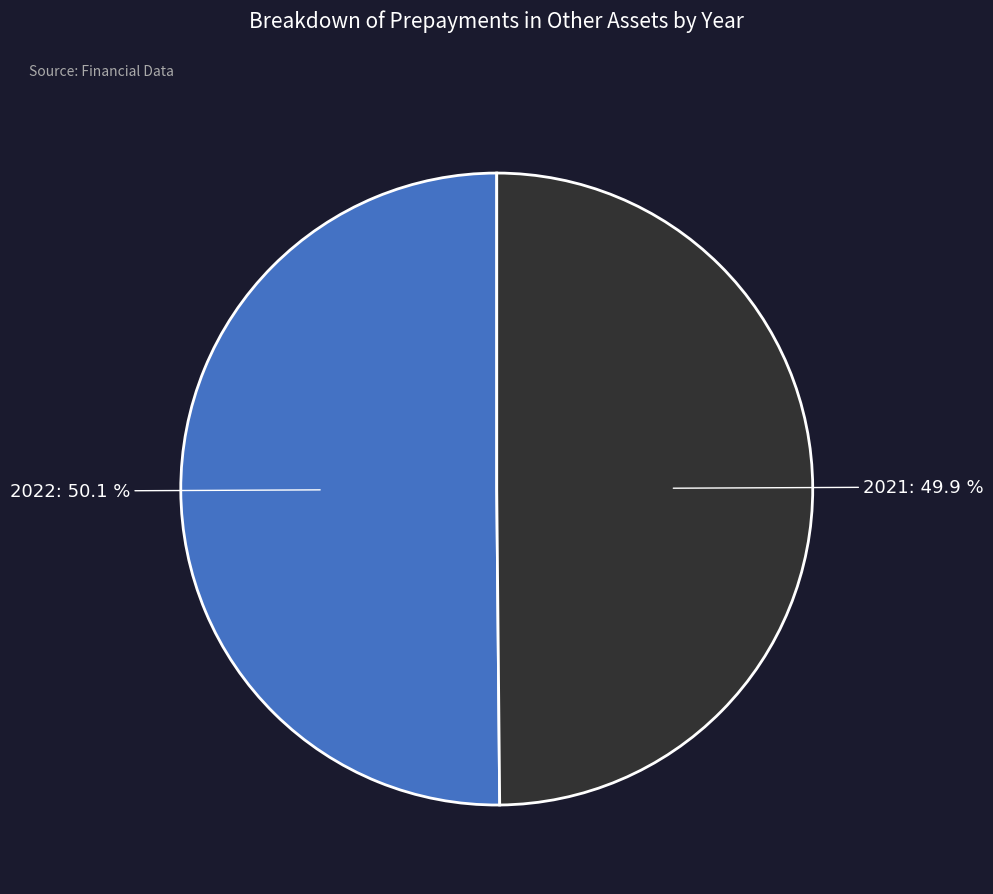

Is there any slice that represents more than half of the pie?

Yes